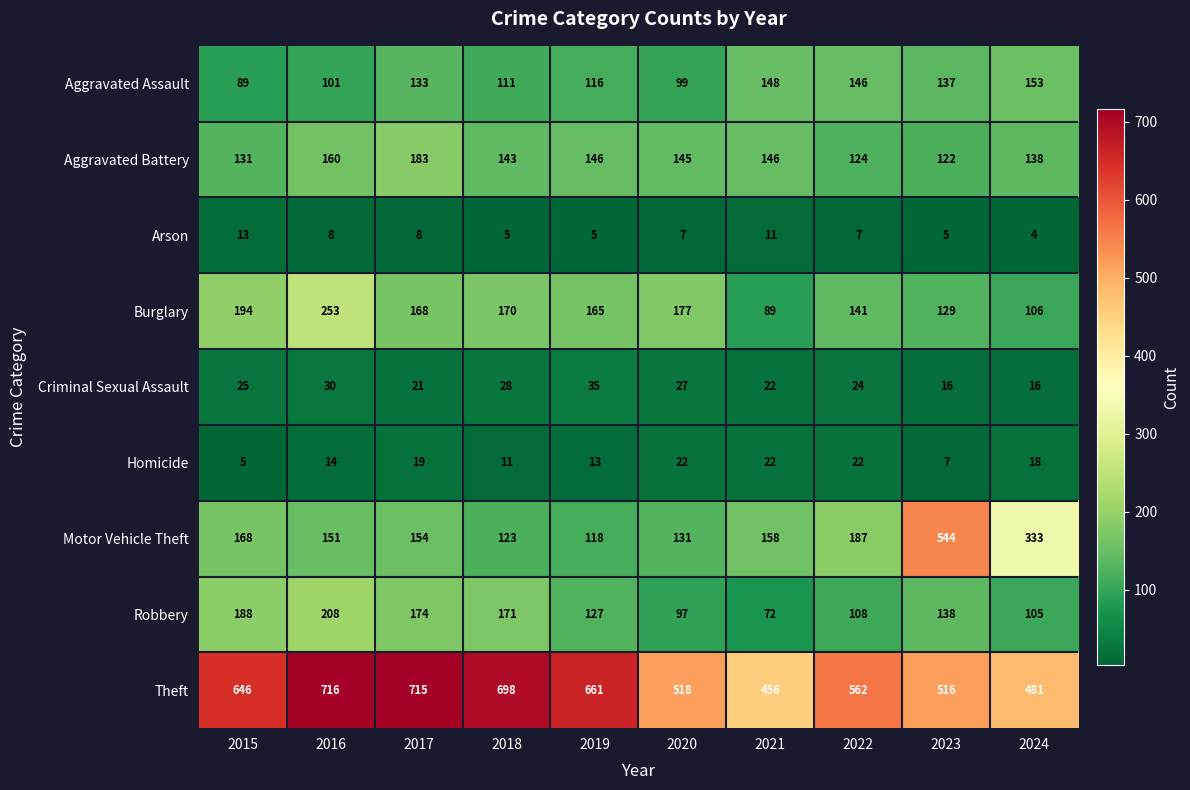

What is the approximate value of Aggravated Assault at 2019, to the nearest 10?

120